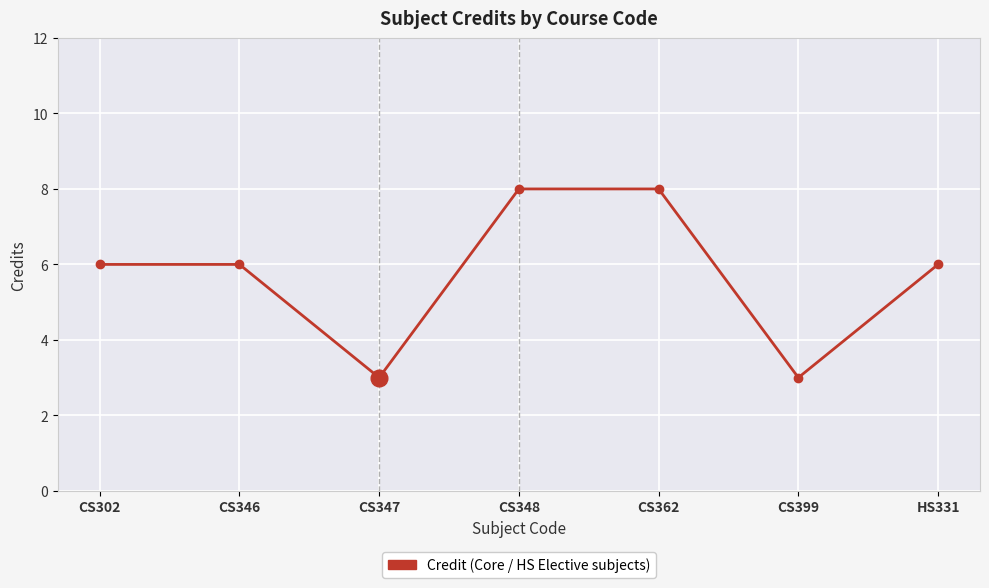

What is the greatest value displayed?

8